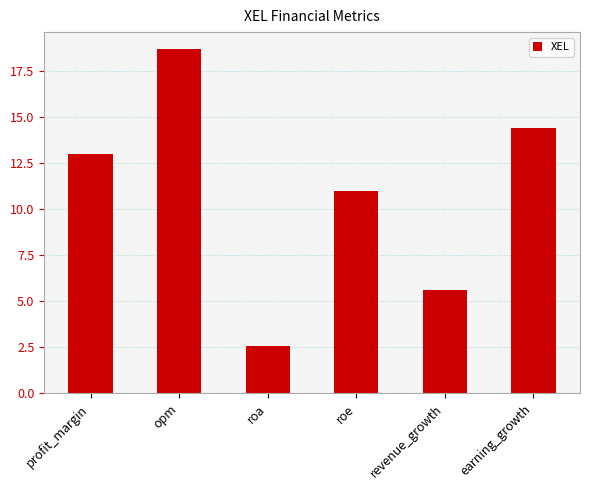

Reading left to right, extract all data points from this chart.

13.0	18.7	2.6	11.0	5.6	14.4